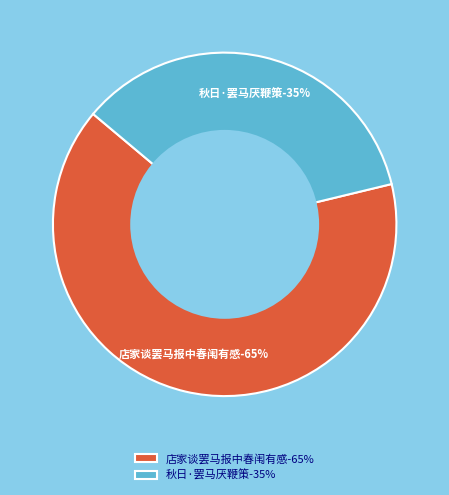

What percentage is the 店家谈罢马报中春闱有感 slice, to the nearest percent?

65%